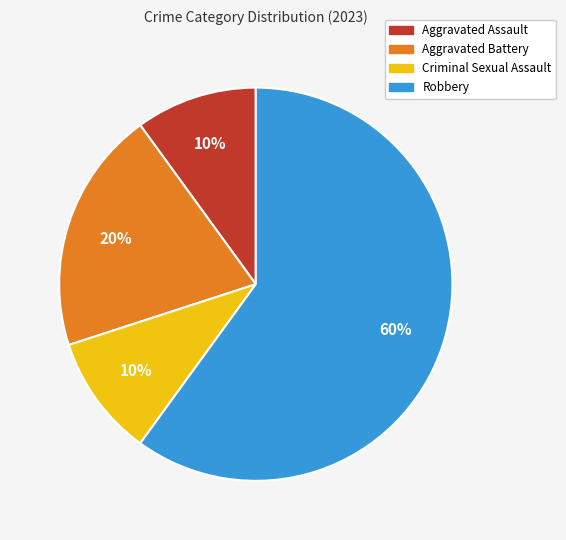

Count the number of slices in the pie.

4